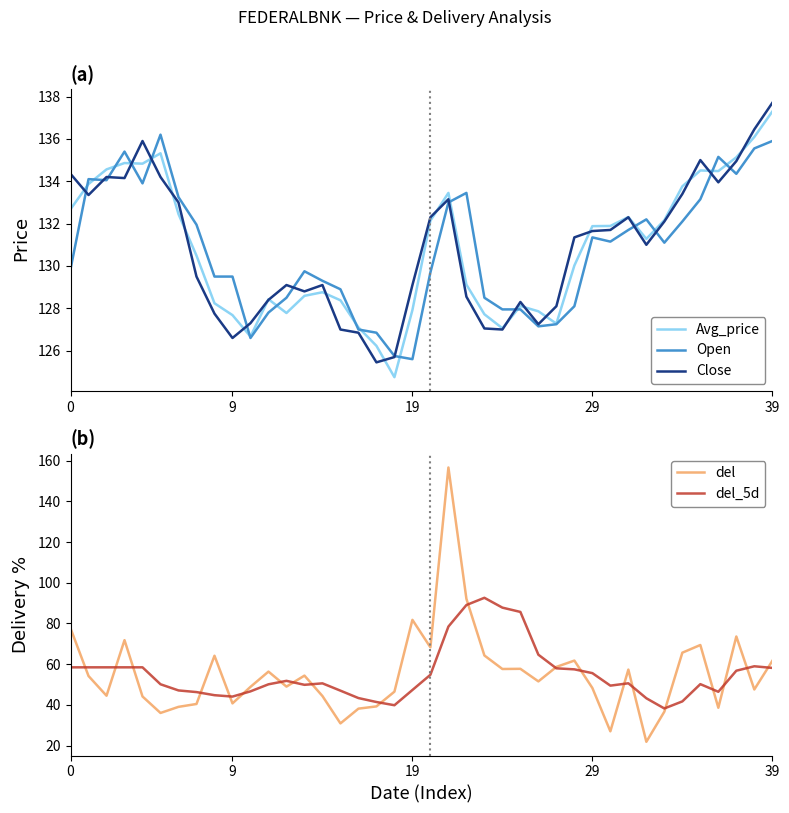

At which label does del_5d reach its peak?

23